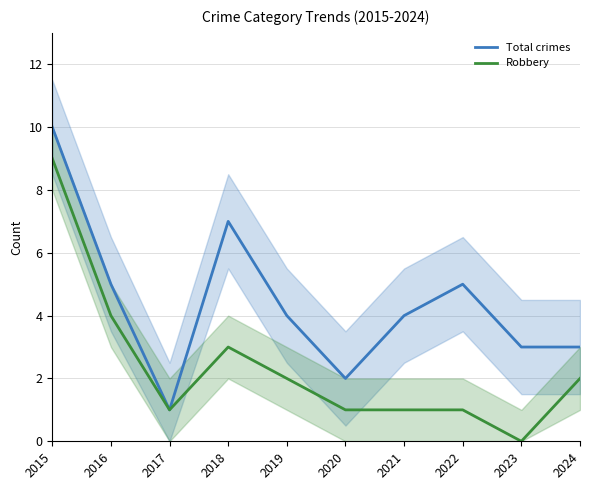

Between 2016 and 2024, which is larger?

2016